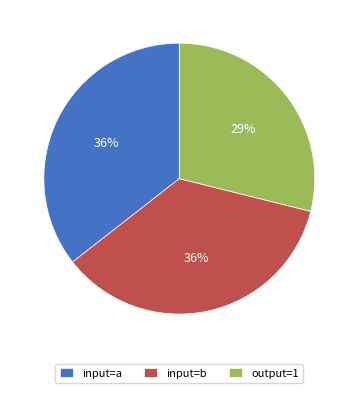

To the nearest percent, what is the difference between the largest and smallest slice percentages?

7%